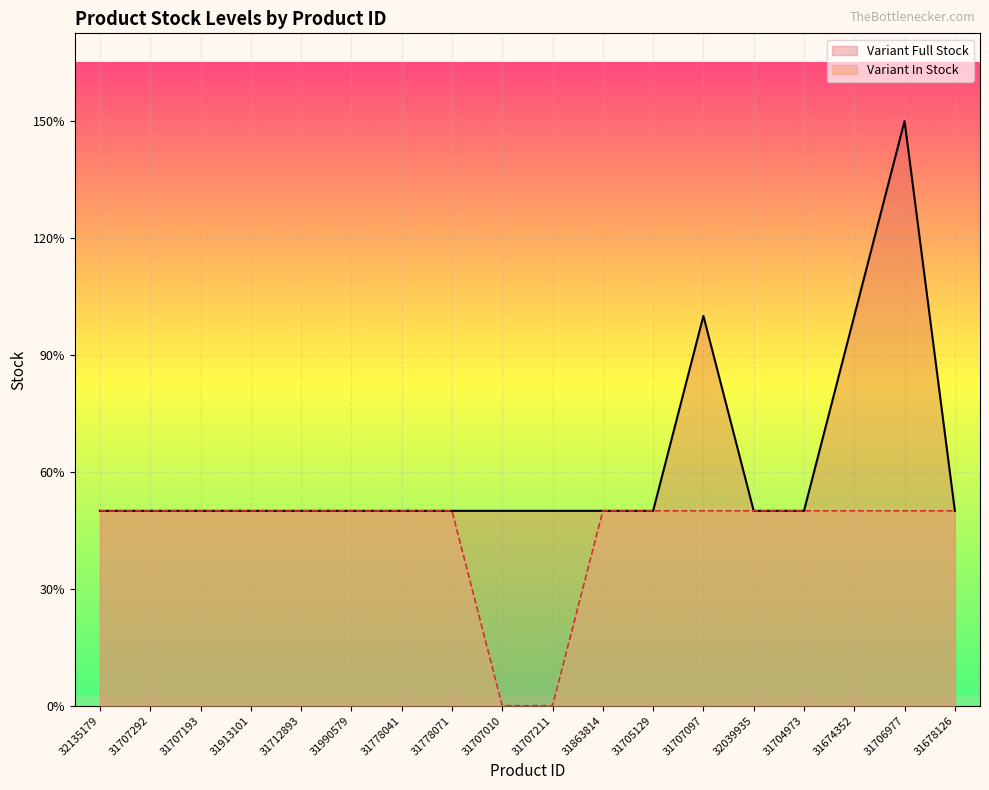

What is the total value across all series at 32135179?

2